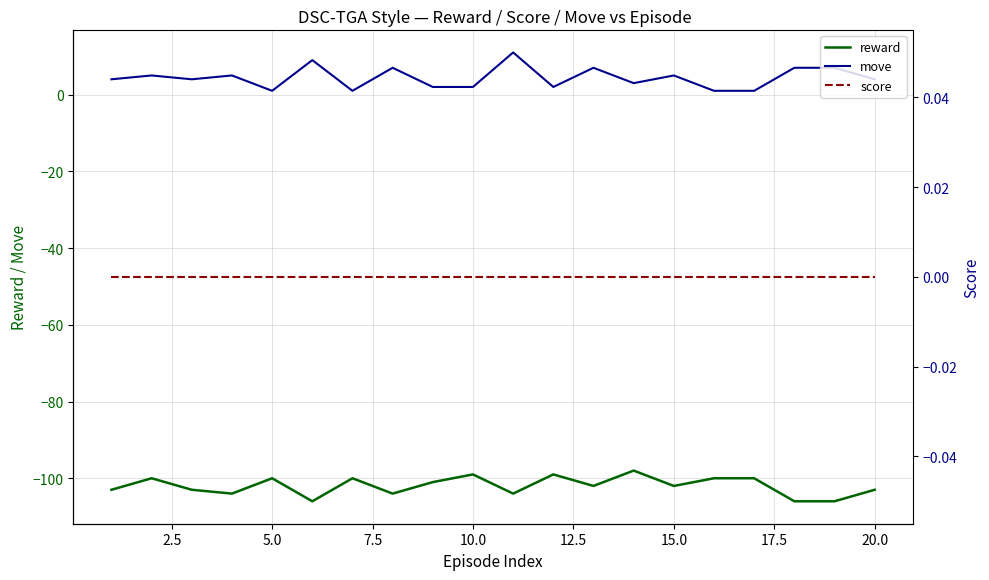

True or false: score and reward cross at least once.

False